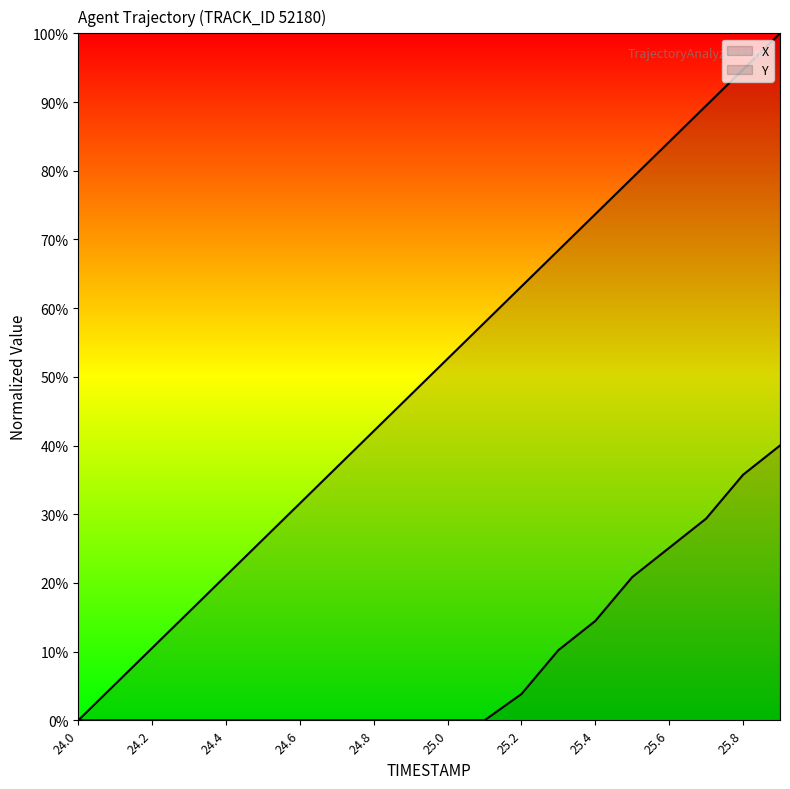

What position from the left is 25.6?

17